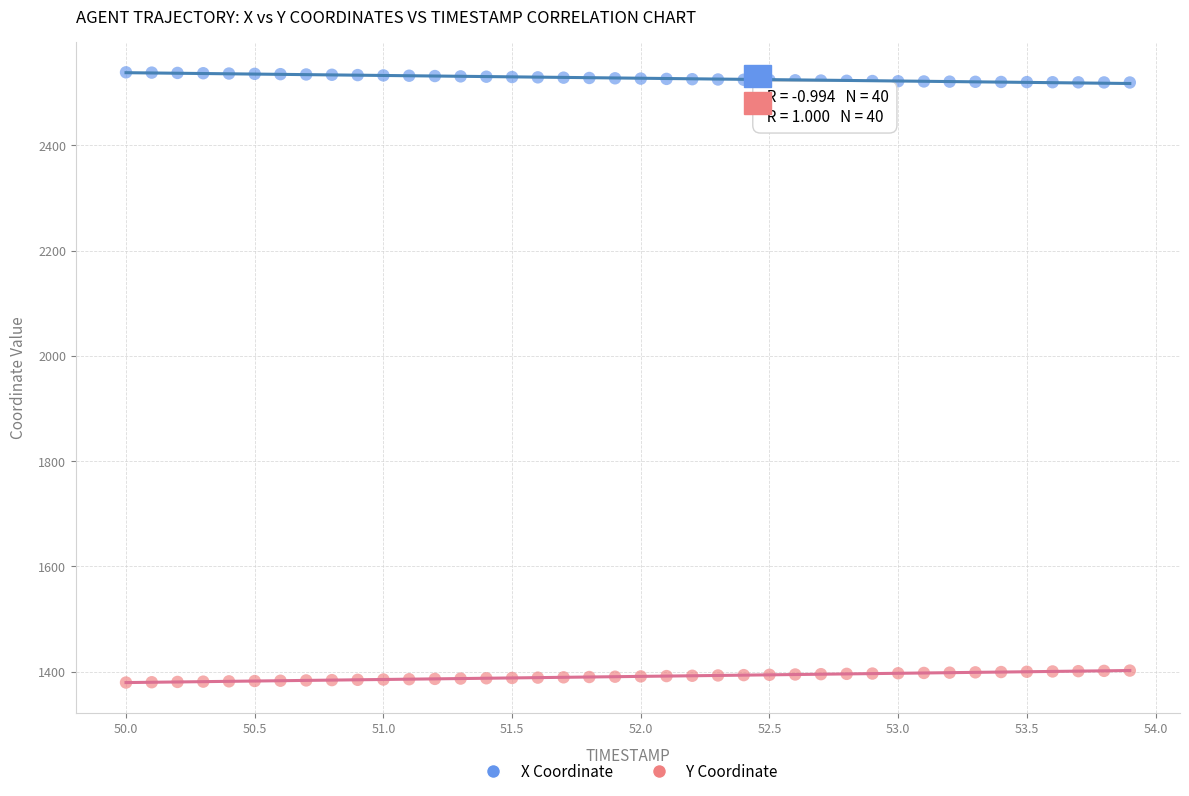

What are all the series names shown in the legend?

X Coordinate, Y Coordinate